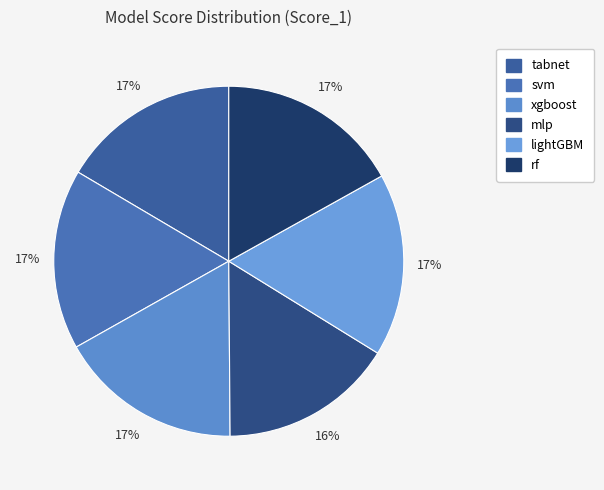

To the nearest percent, what is the difference between the svm and mlp slice percentages?

1%